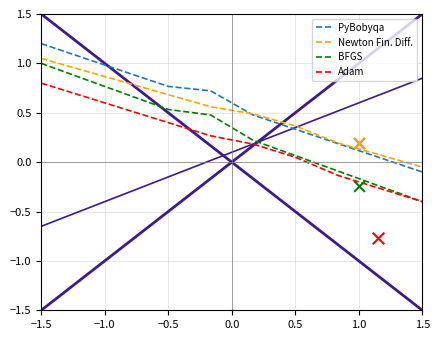

Is the value of PyBobyqa at 1.5 greater than the value of Adam at 0.5?

No